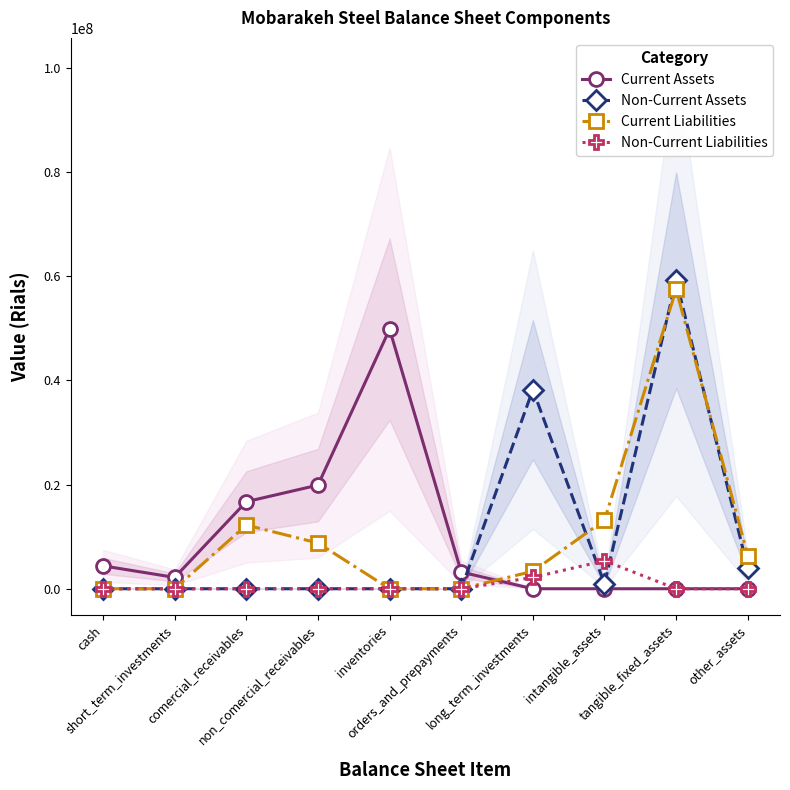

List the labels in order of Current Assets value, smallest first.

long_term_investments, intangible_assets, tangible_fixed_assets, other_assets, short_term_investments, orders_and_prepayments, cash, comercial_receivables, non_comercial_receivables, inventories